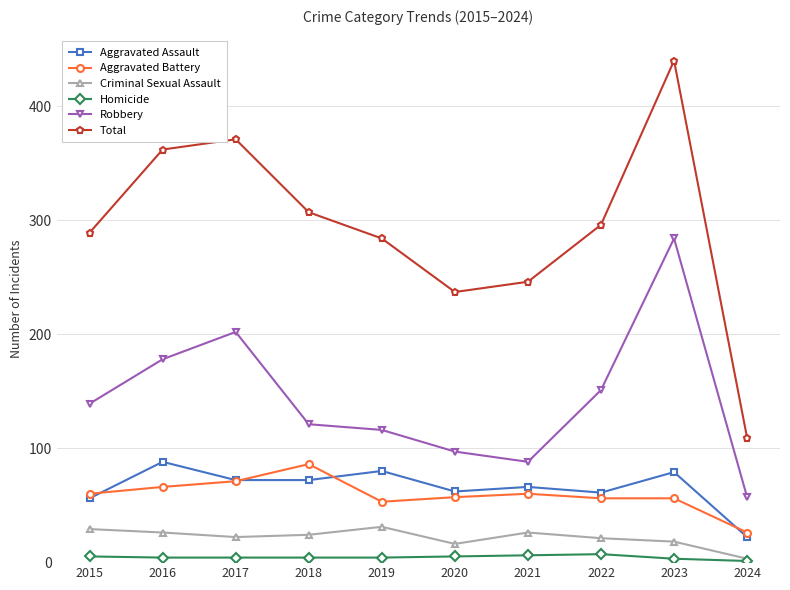

The value of Aggravated Battery at 2022 is 56. True or false?

True